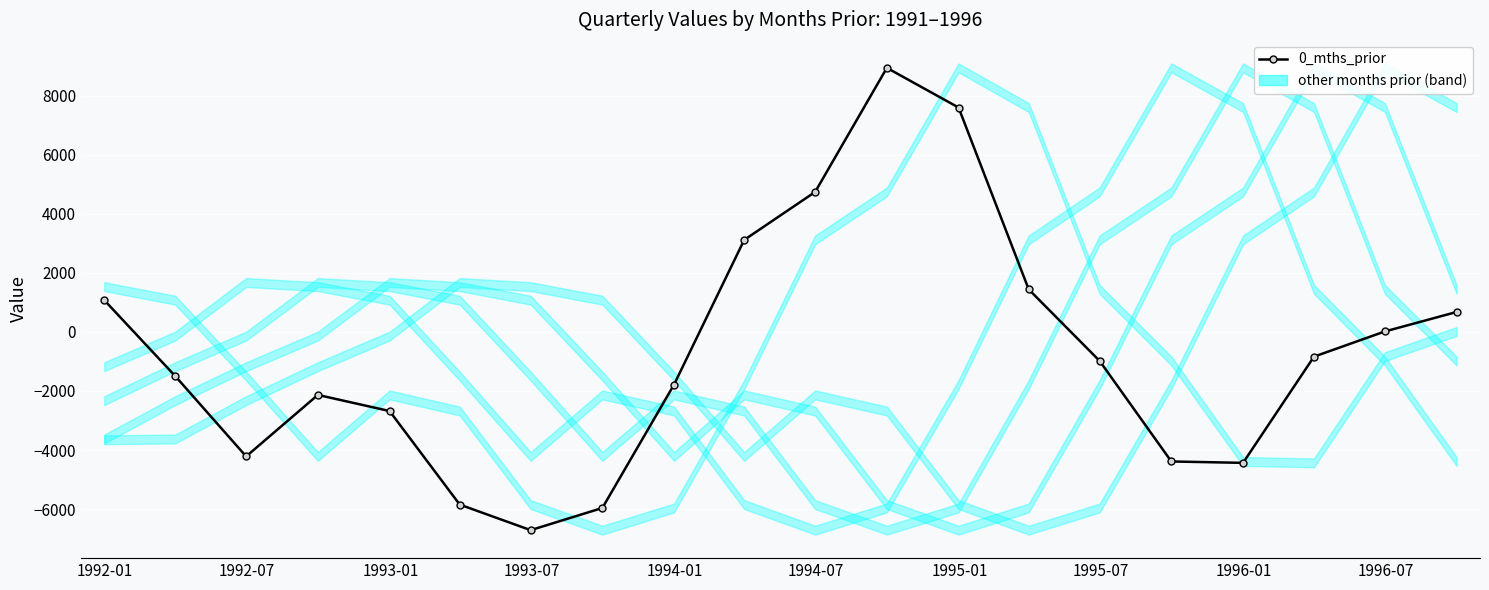

How many values are below zero?

12